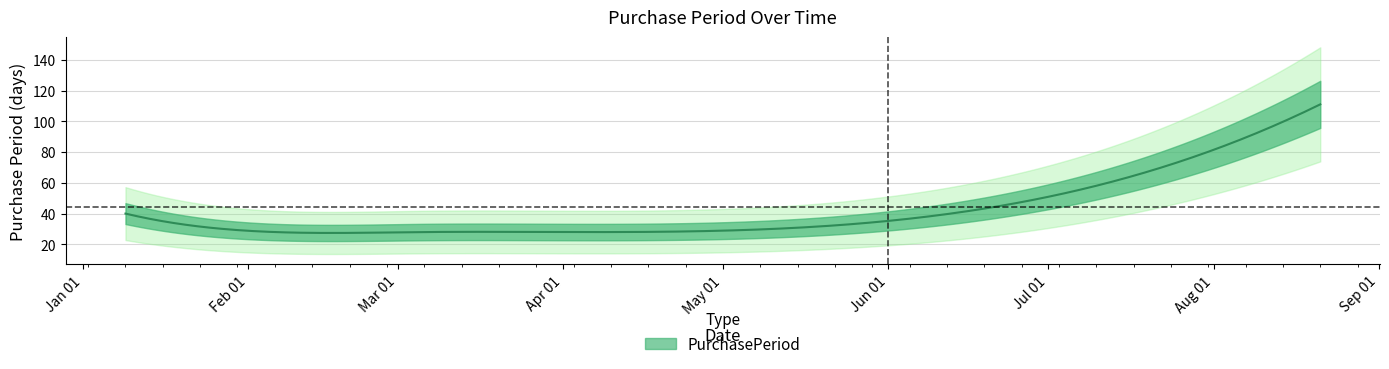

Rank the categories by value from highest to lowest.

2017-08-21, 2017-01-09, 2017-05-02, 2017-02-06, 2017-03-06, 2017-04-03